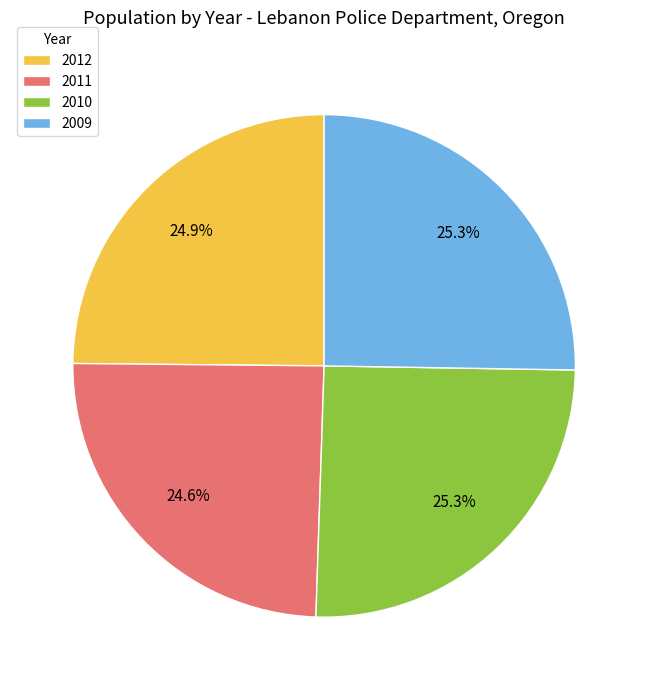

Is there any slice that represents more than half of the pie?

No